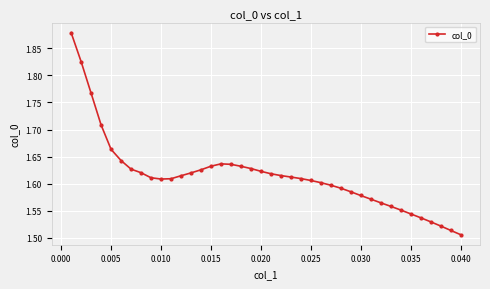

What is the difference between the second highest and second lowest values?

0.3